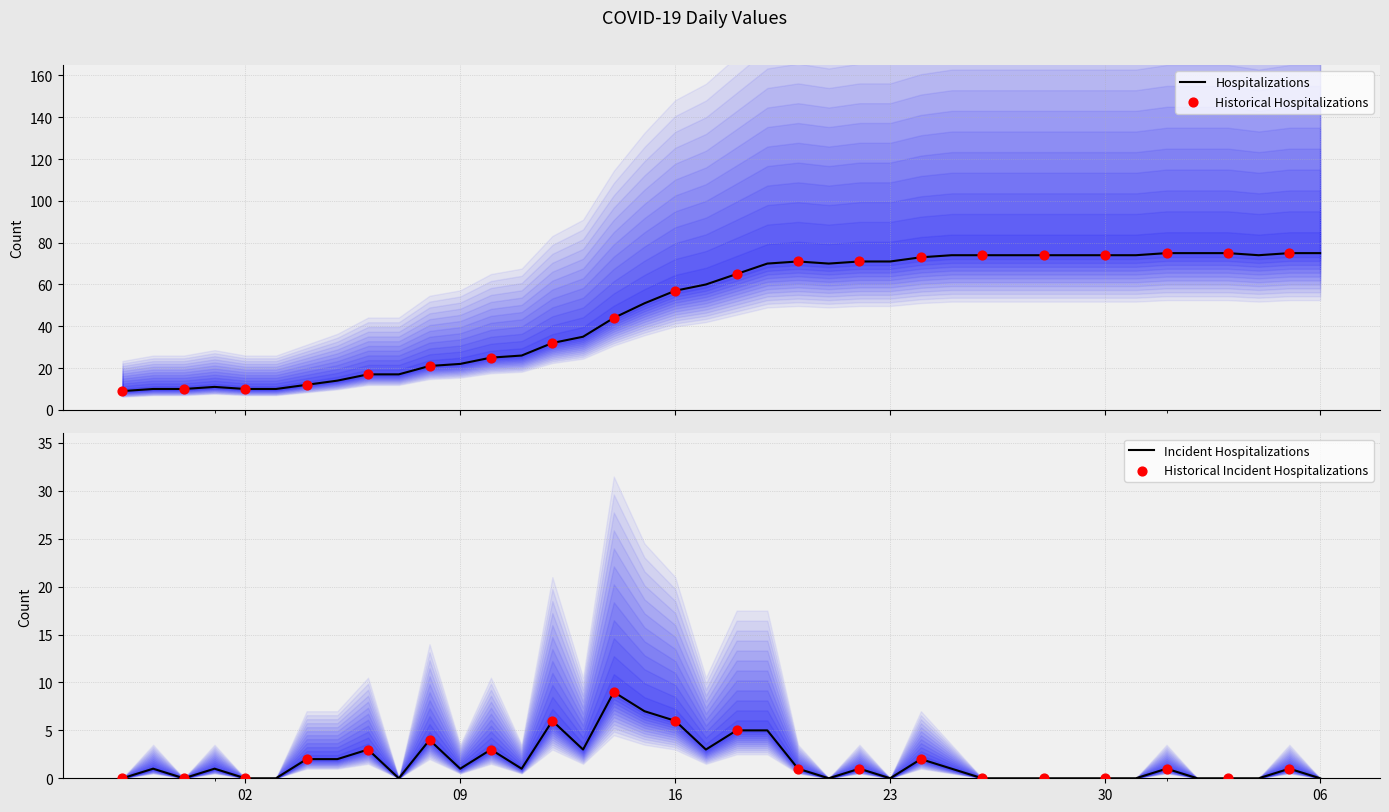

True or false: Incident Hospitalizations has a value of 0 at 06.

True